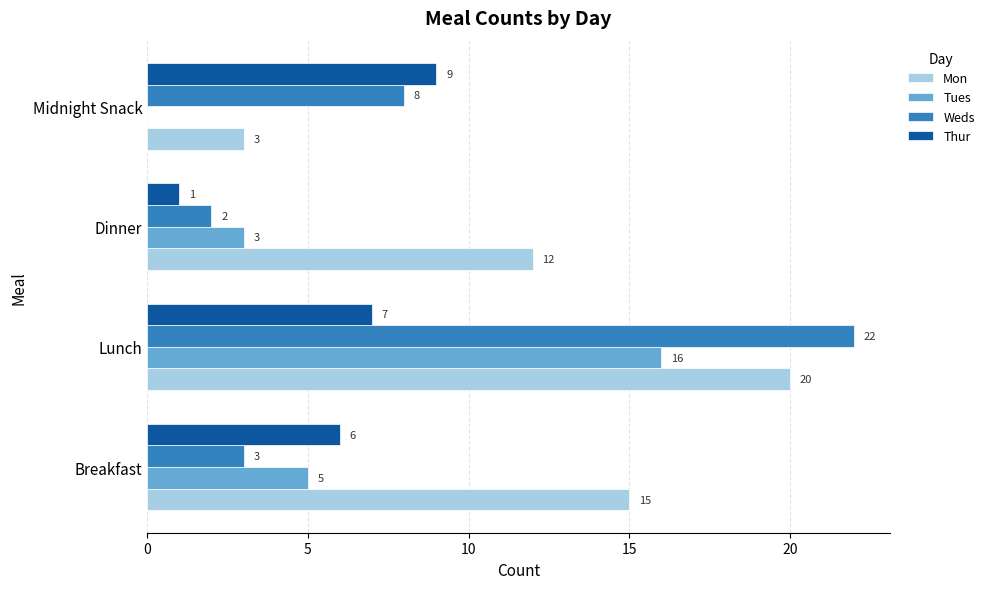

At which category is the sum across all series the highest?

Lunch